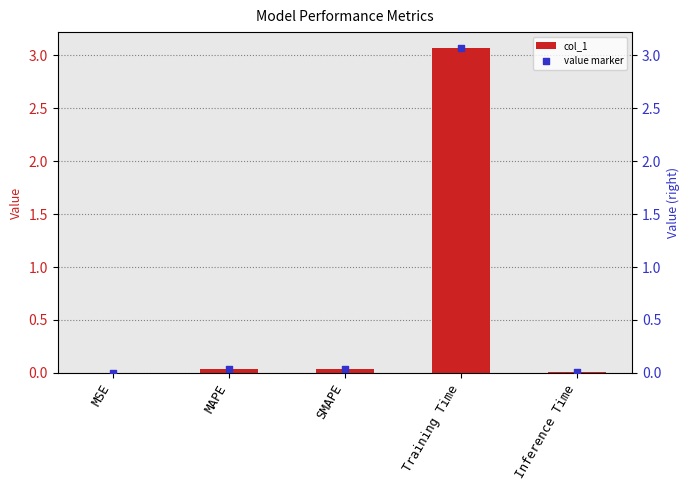

Which series has the largest total across all categories?

col_1